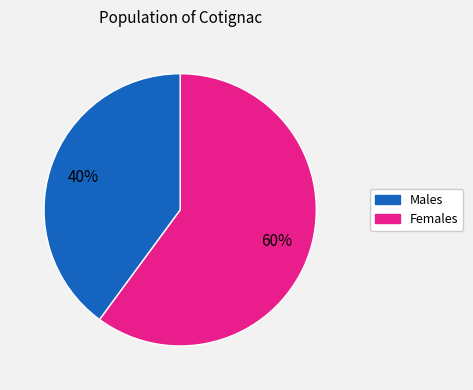

Is there a majority slice in this chart?

Yes